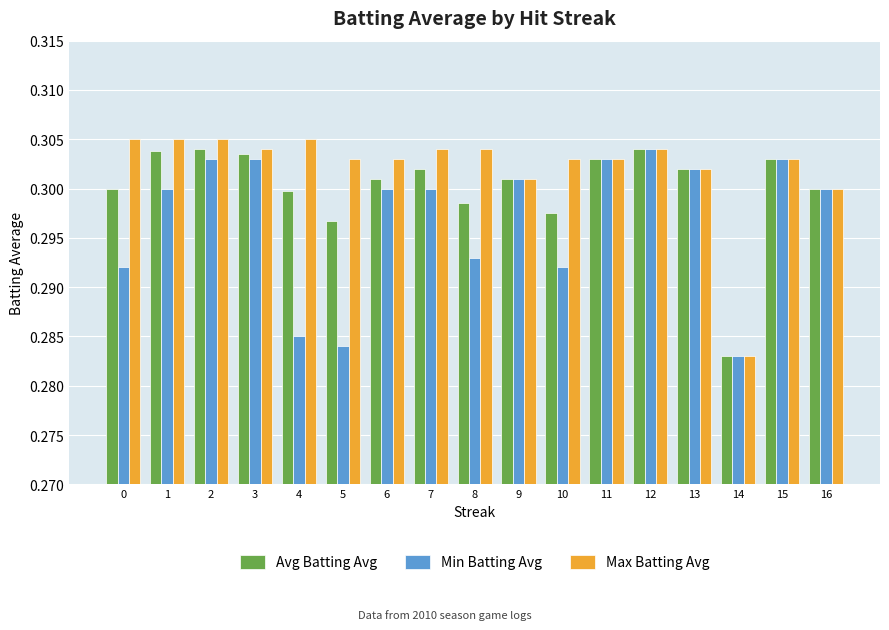

At which label is Avg Batting Avg closest to 0?

14